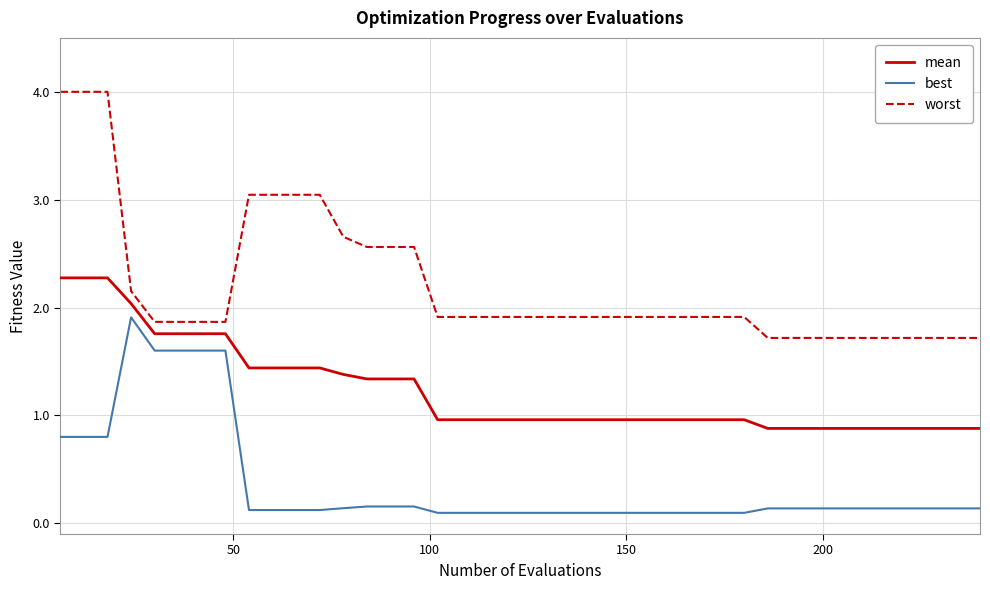

True or false: mean and worst intersect in this chart.

False